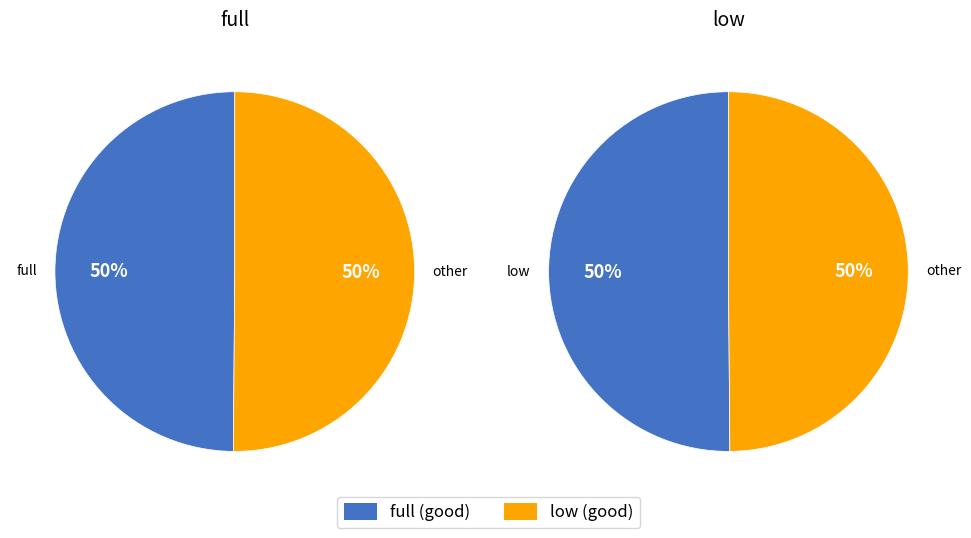

To the nearest percent, what is the combined percentage of full and low?

100%